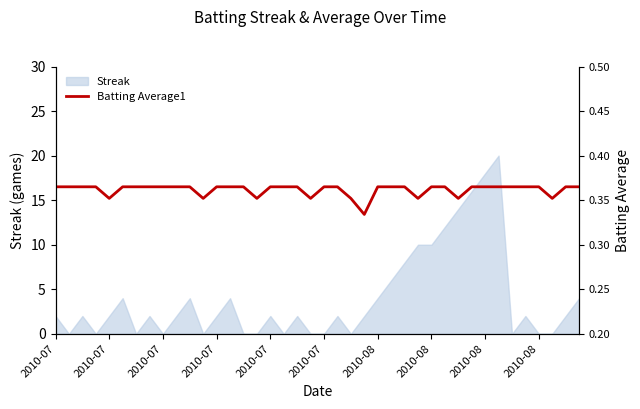

Does the chart display data point markers on the line(s)?

No